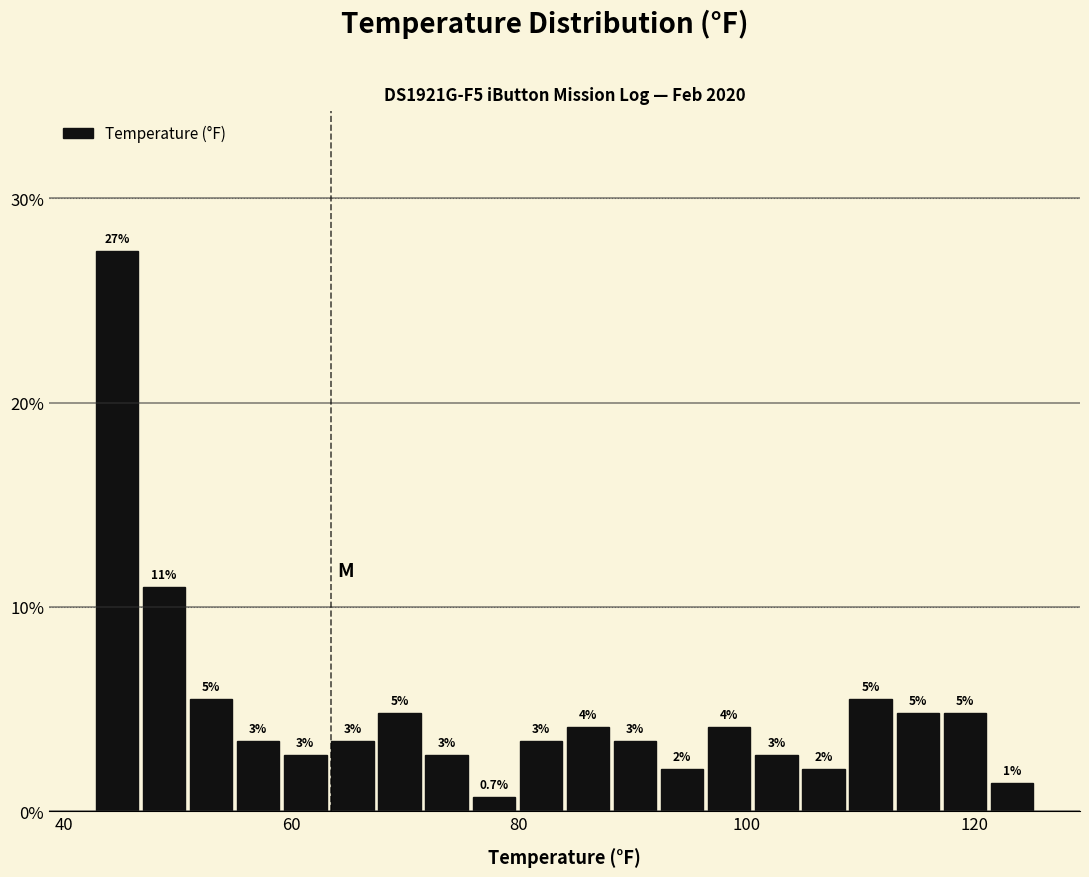

Around what value on the x-axis is the tallest bar? Give the approximate position of its centre, as read against the axis.

44